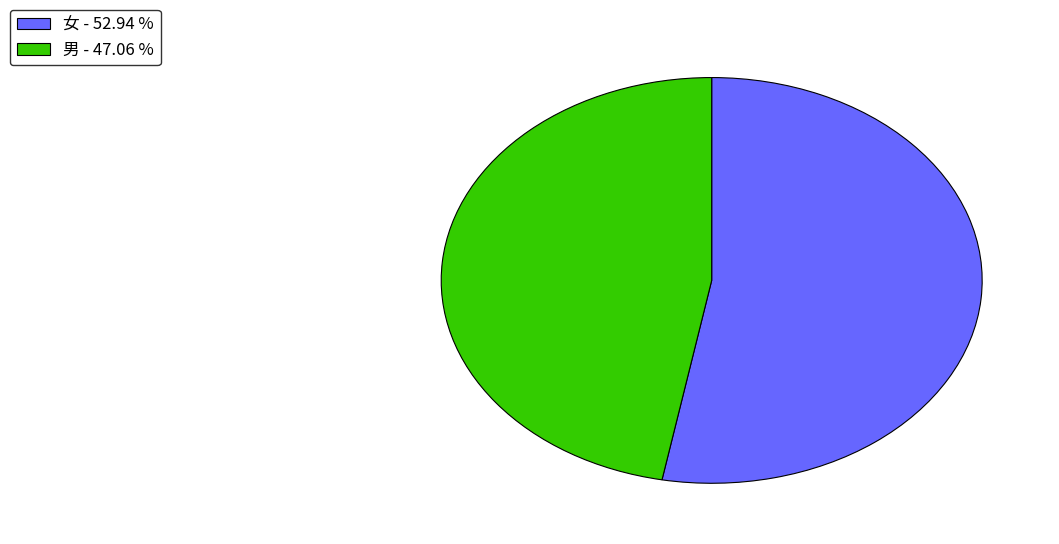

Is 男 - 47.06 % the majority of the pie?

No